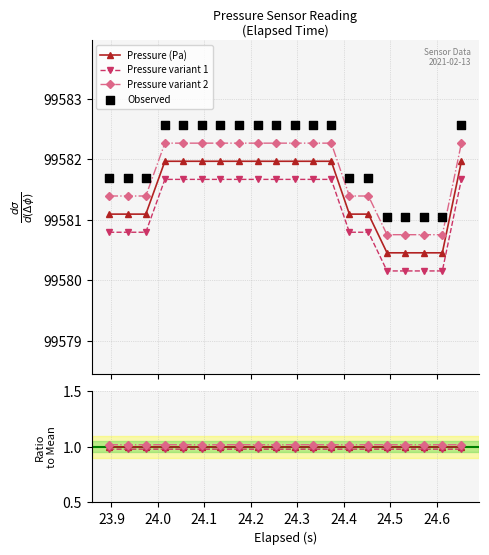

What is the highest value of the Pressure (Pa) series?

99582.0